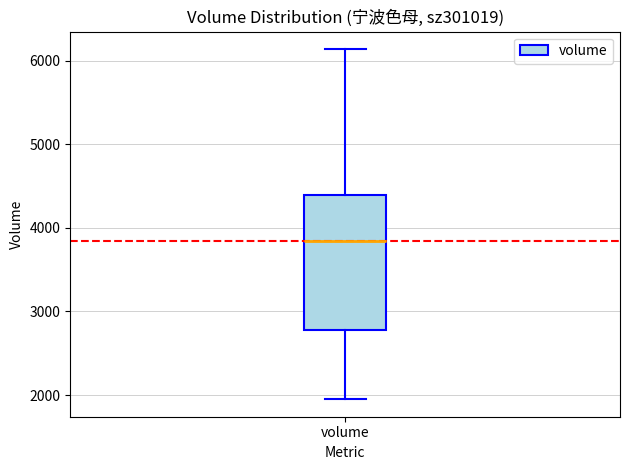

Where is the lower edge of the box for volume on the y-axis? The values are not printed on the chart, so give them approximately, as read against the axis.

2800